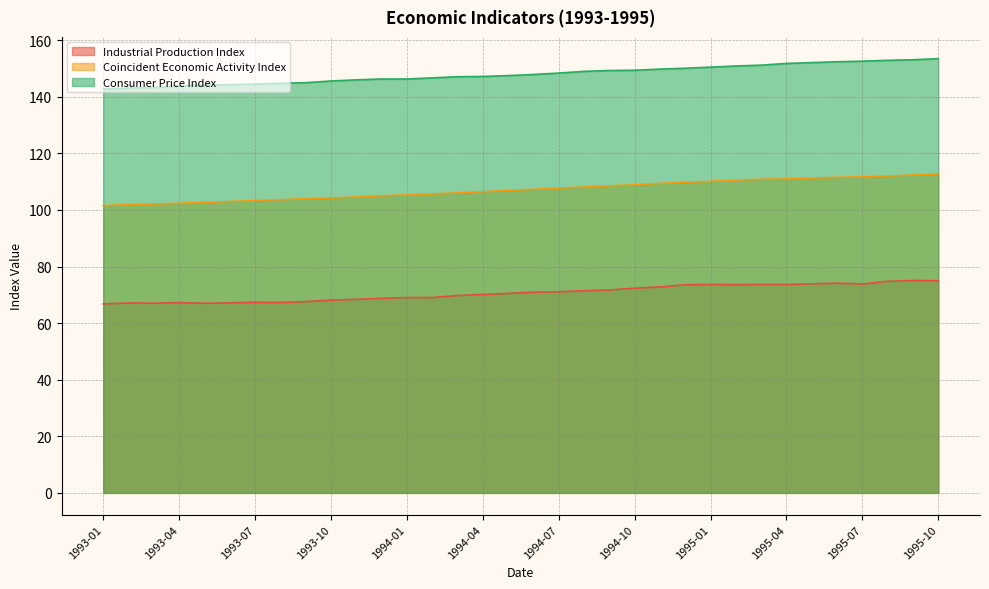

What is the difference between the maximum and minimum values in the Industrial Production Index series?

8.2